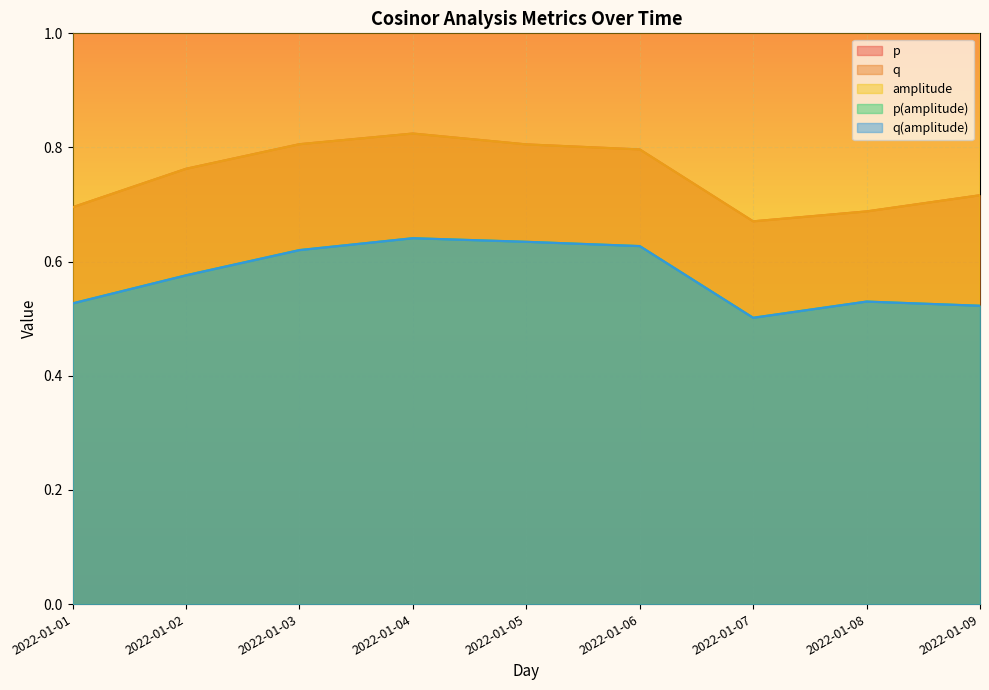

What is the value of the p(amplitude) point at the 9th from the left?

0.5